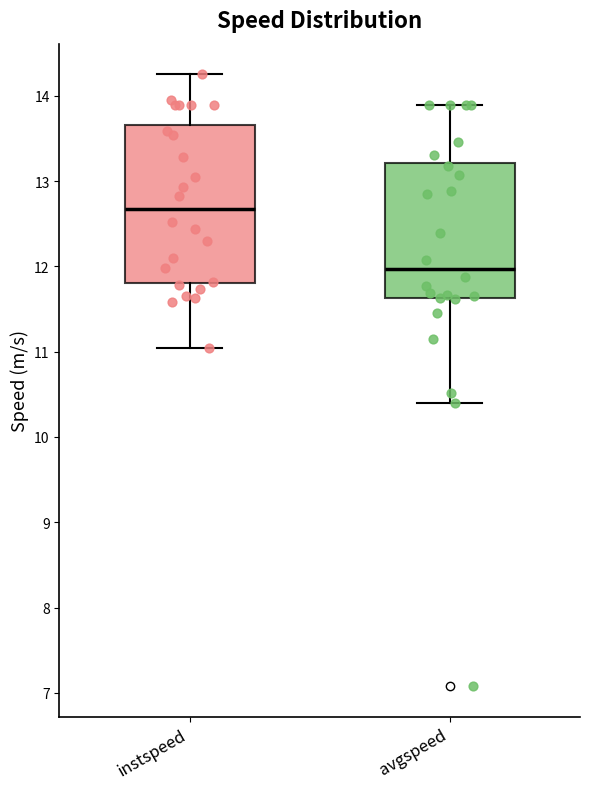

Reading left to right, read every box against the y-axis: the position of its median line, the range the box covers, and the ends of its whiskers. The values are not printed on the chart, so give them approximately, as read against the axis.

instspeed: median 12.7, box 11.8 to 13.7, whiskers 11.0 to 14.3
avgspeed: median 12.0, box 11.6 to 13.2, whiskers 10.4 to 13.9